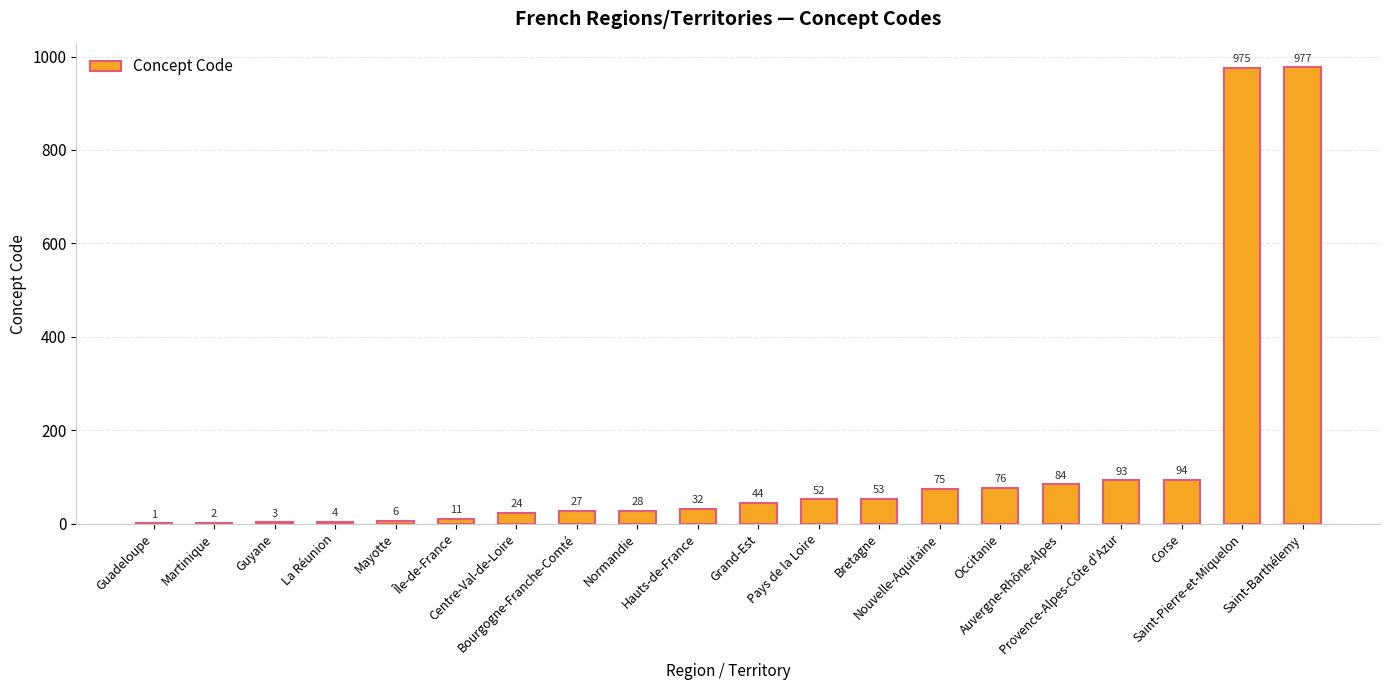

What is the sum of all values?

2661